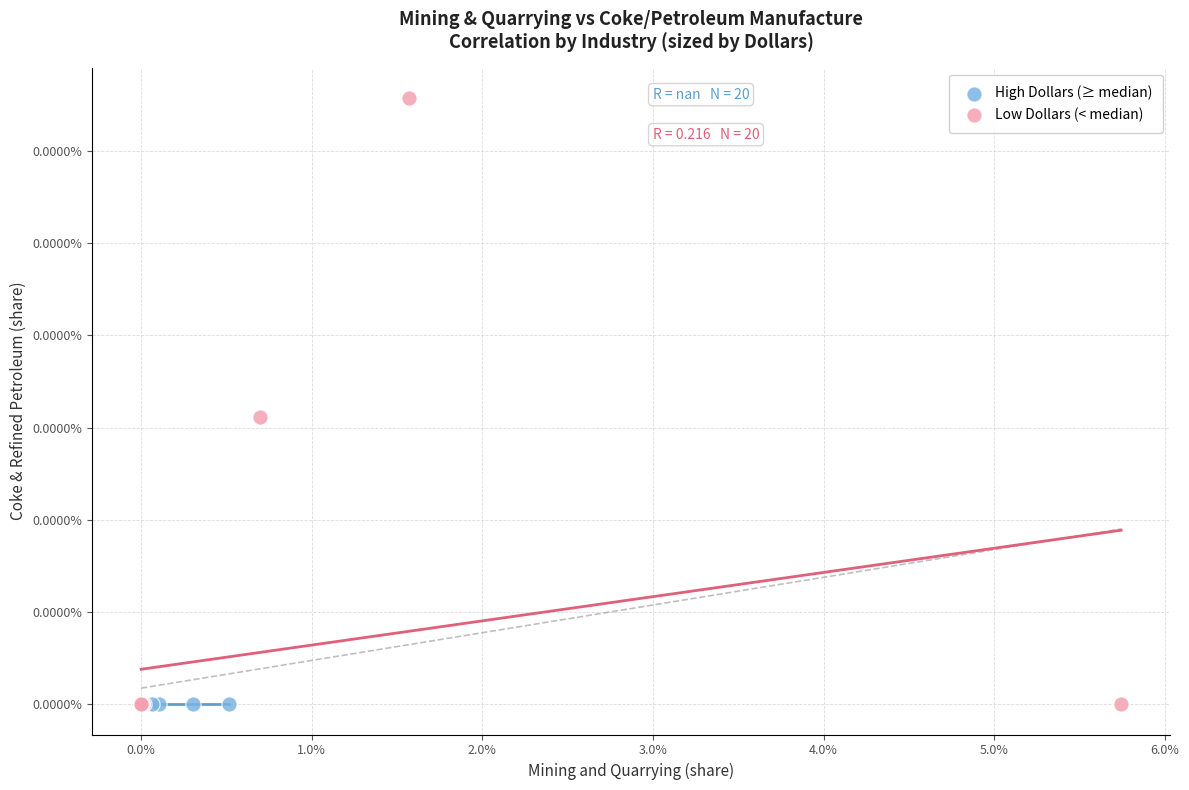

What are all the series names shown in the legend?

High Dollars (≥ median), Low Dollars (< median)